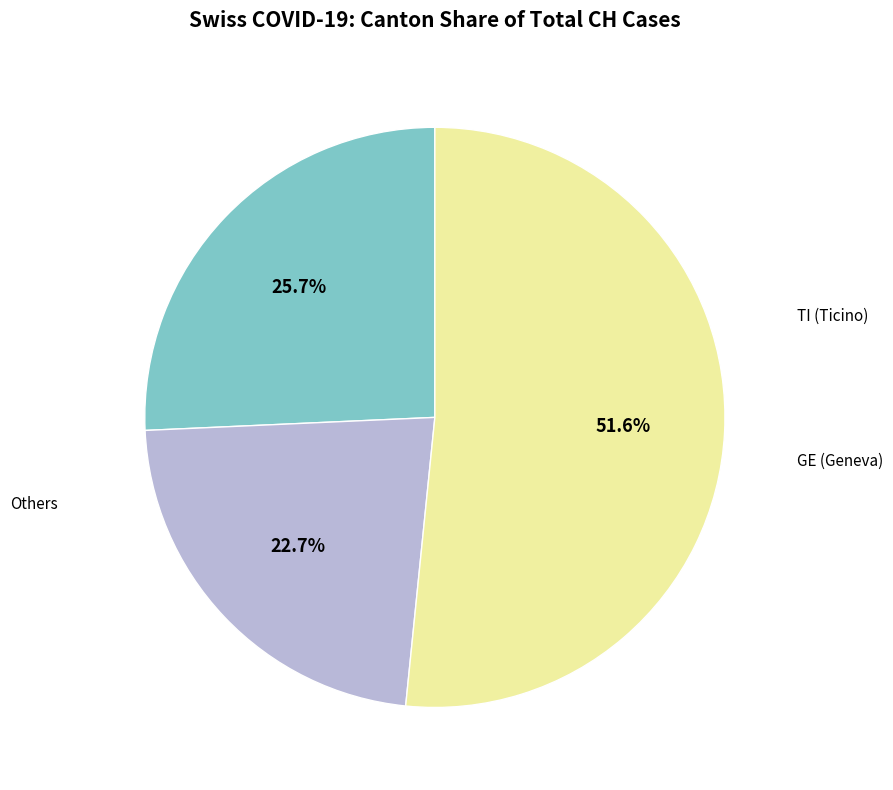

Is there a majority slice in this chart?

Yes